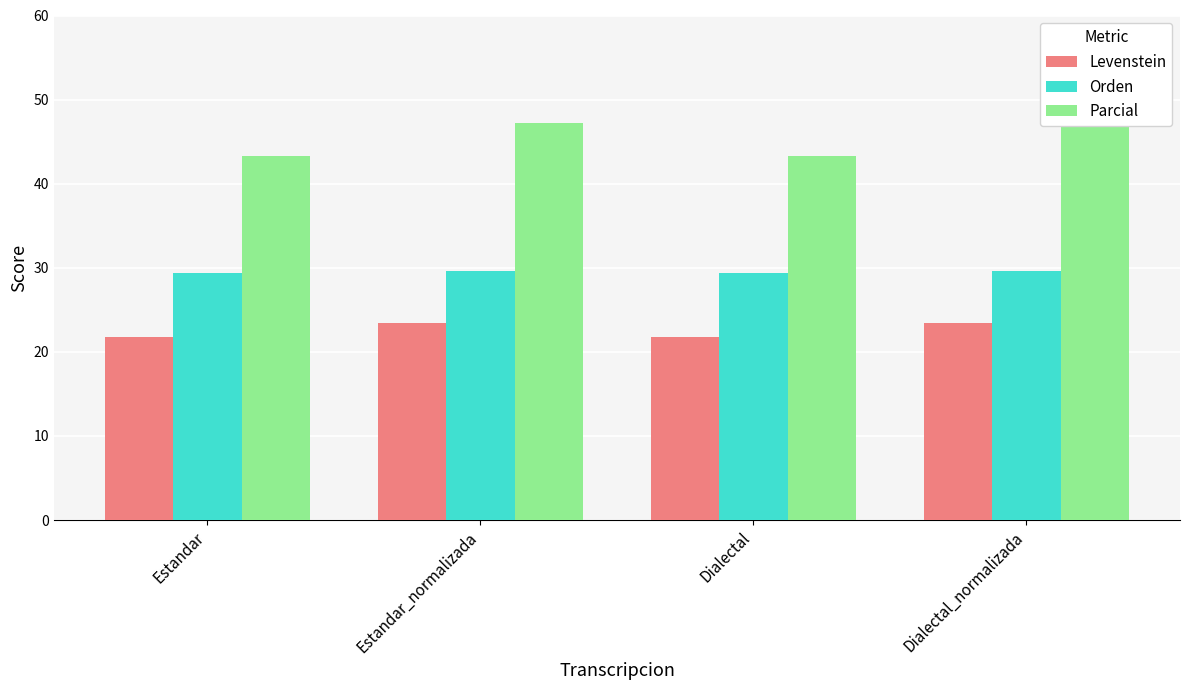

Is it true that Parcial equals 47.2 at Estandar_normalizada?

True